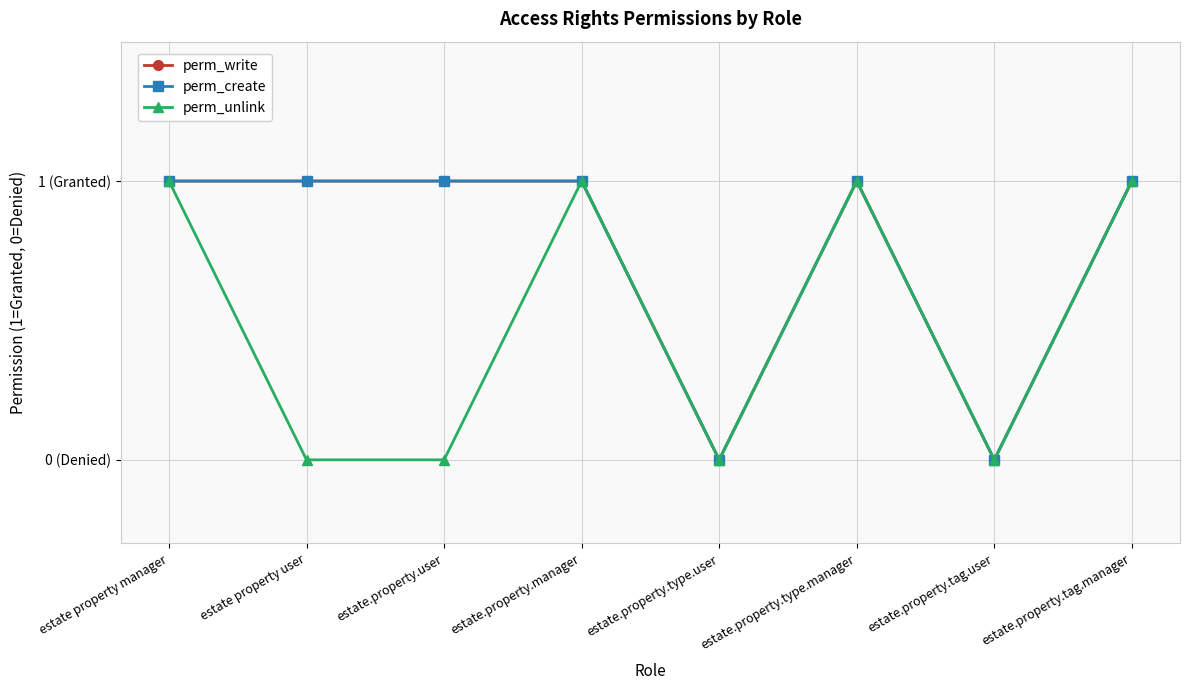

At how many categories does at least one series exceed 0?

6